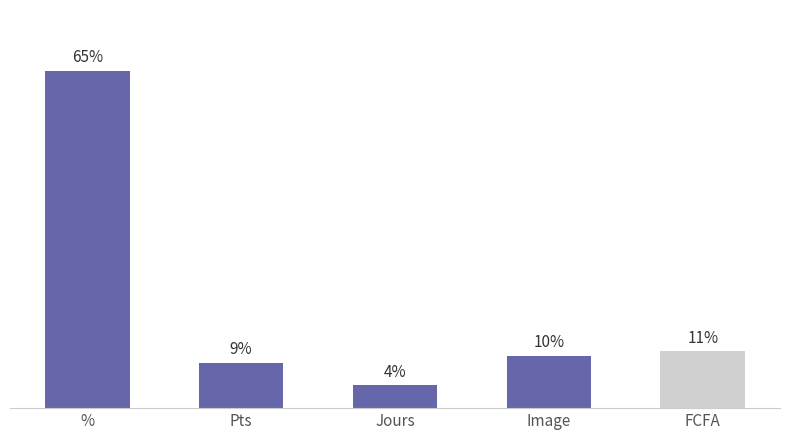

The chart shows a value of 4 at Jours. True or false?

False